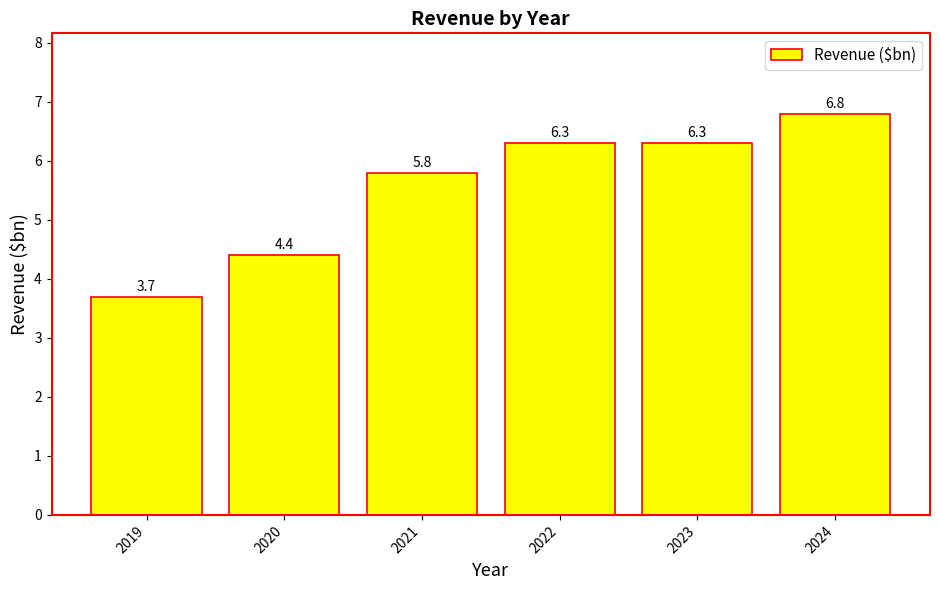

What is the value of the 3rd bar from the left?

5.8